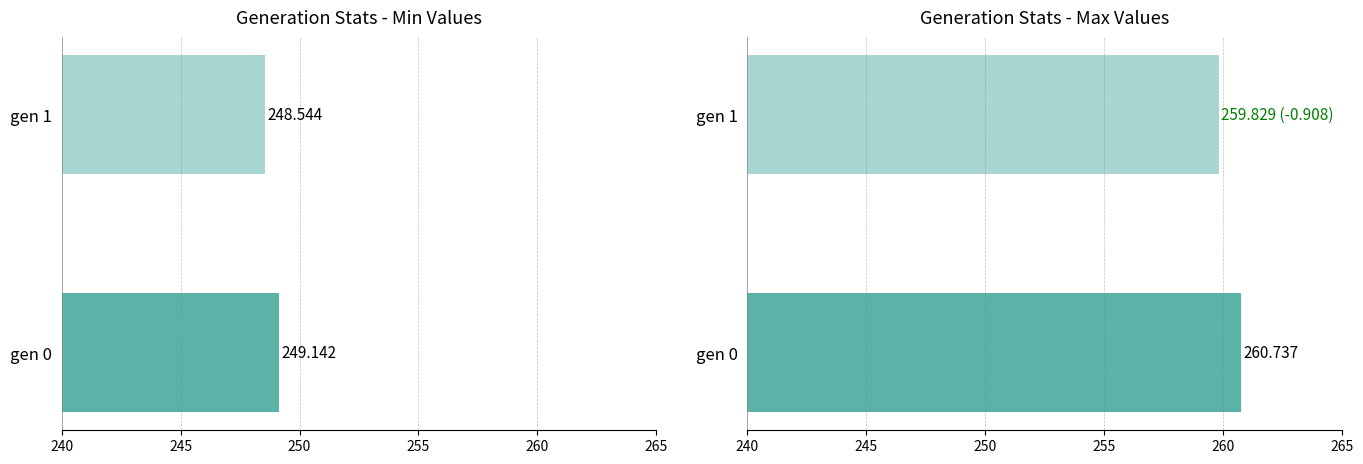

What is the difference between the highest and lowest values at gen 1?

11.3